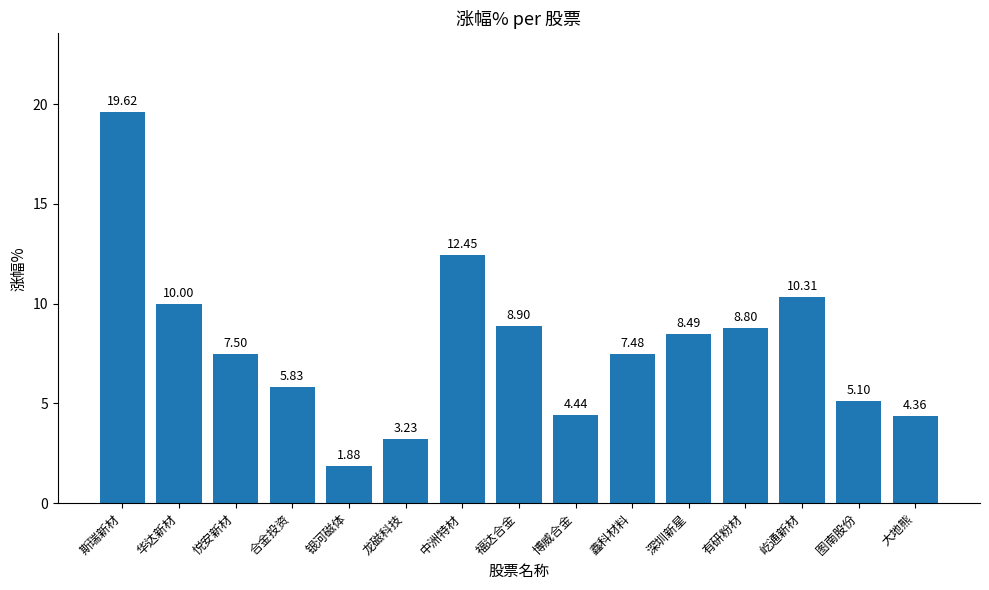

What is the label of the 2nd bar from the left?

华达新材